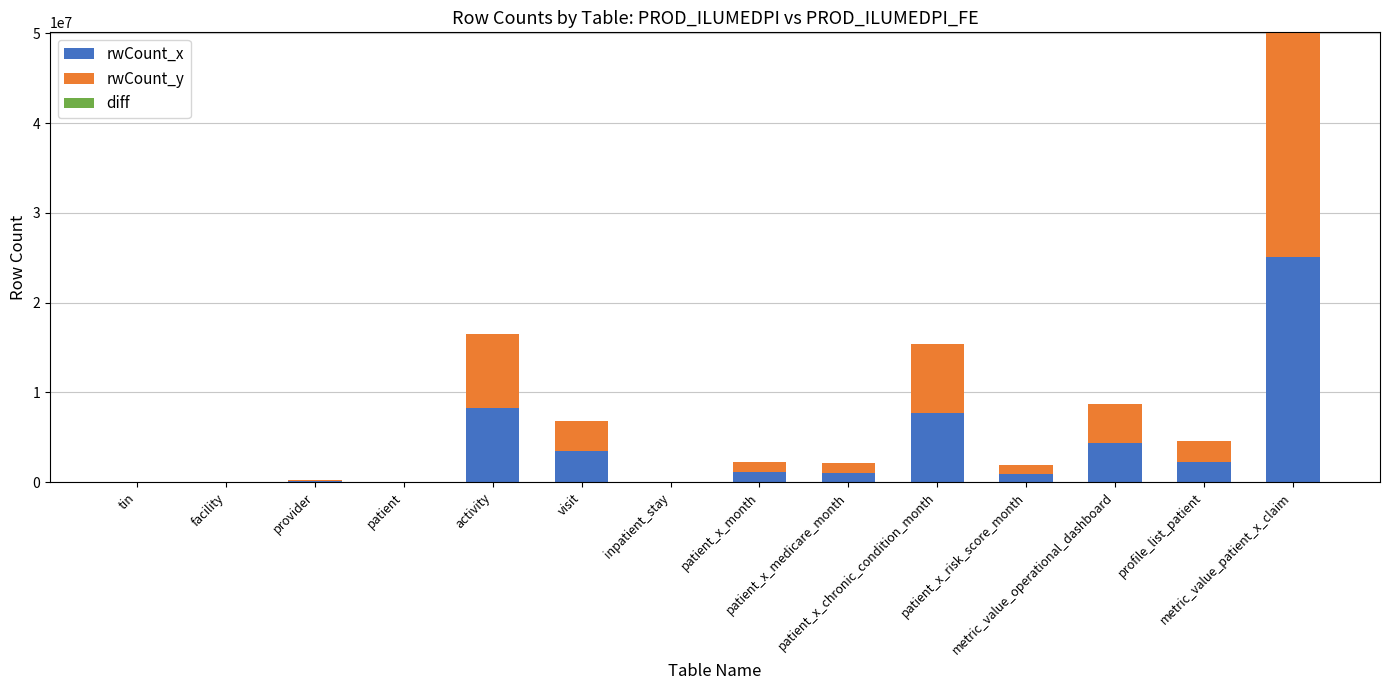

At visit, list the series in order from smallest to largest.

diff, rwCount_x, rwCount_y